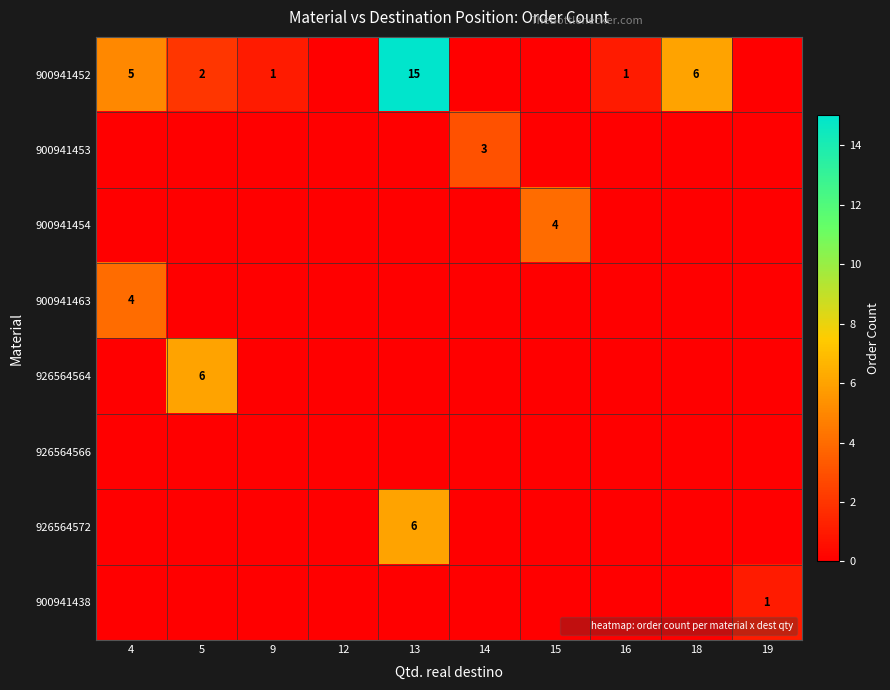

At how many categories does at least one series exceed 0?

9